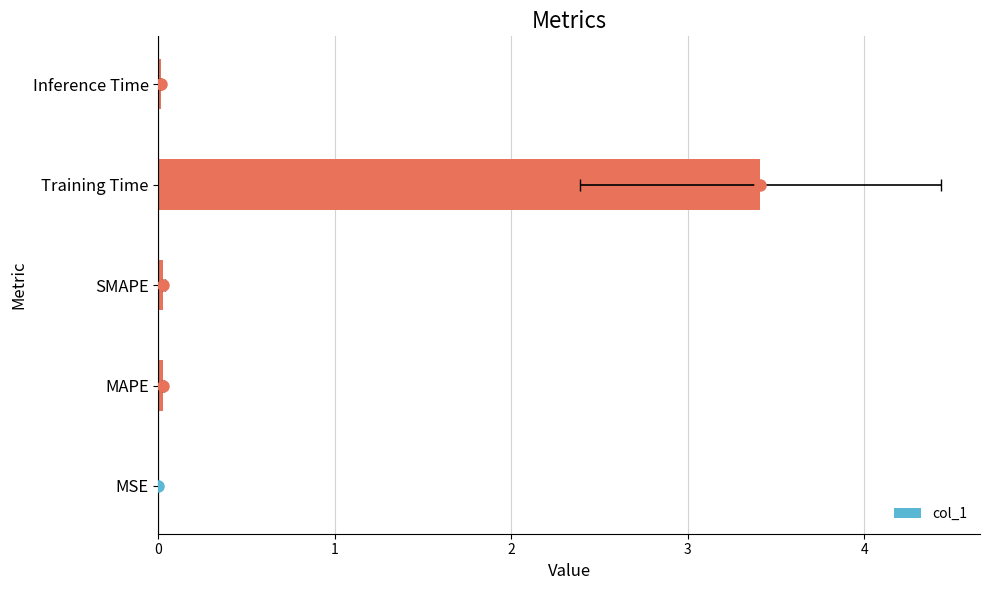

Does the chart contain any negative values?

No